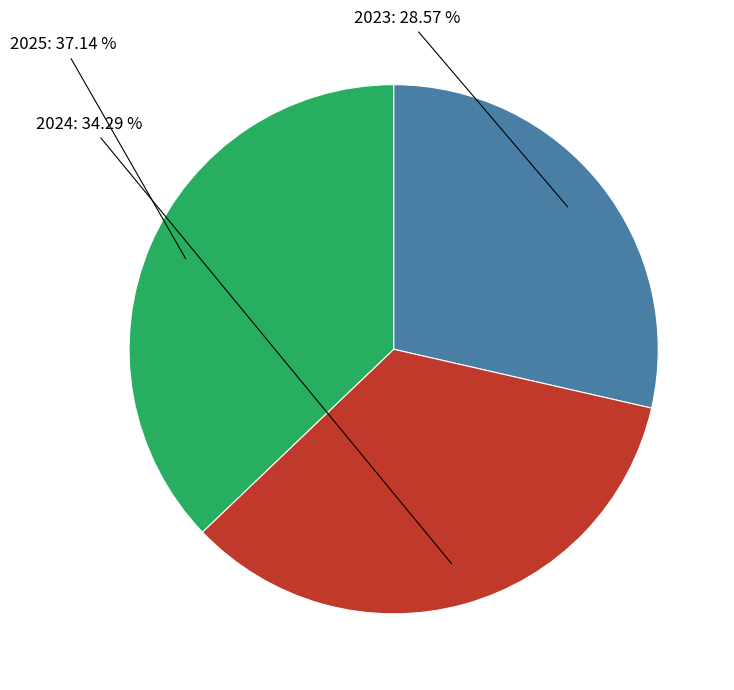

Which has a higher value, 2025 or 2023?

2025